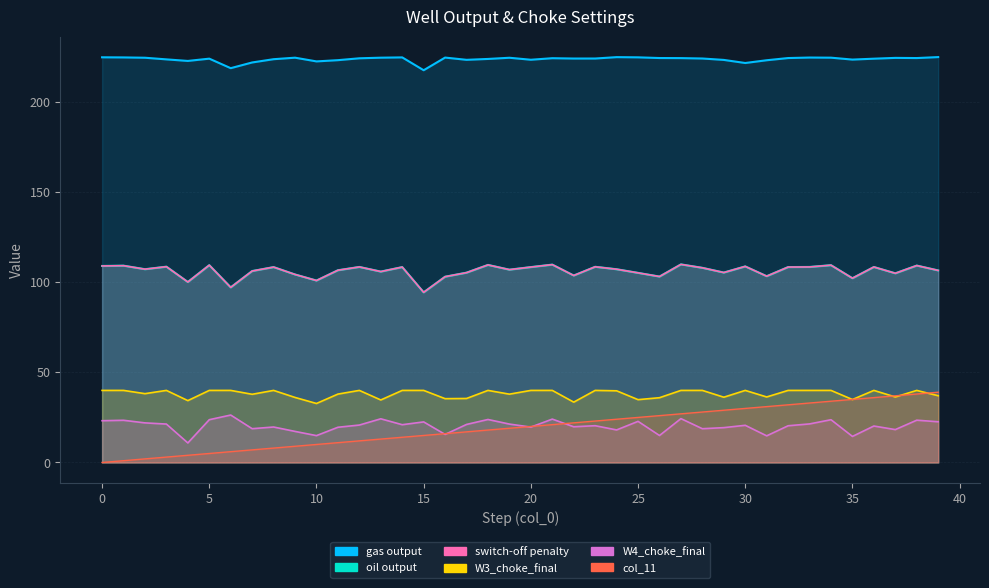

At which category does W4_choke_final reach its first local peak?

1